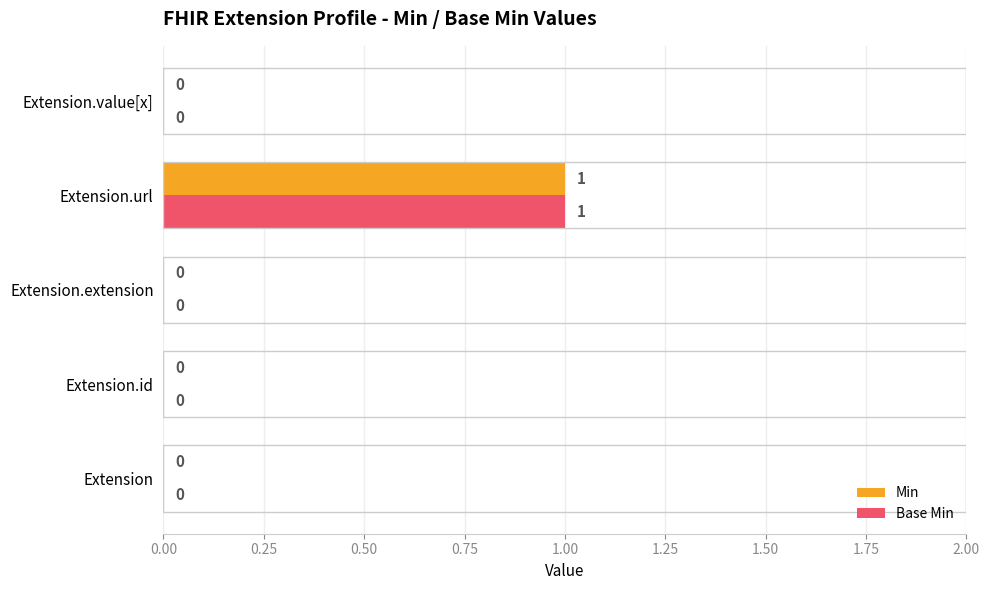

At which category is the sum across all series the highest?

Extension.url